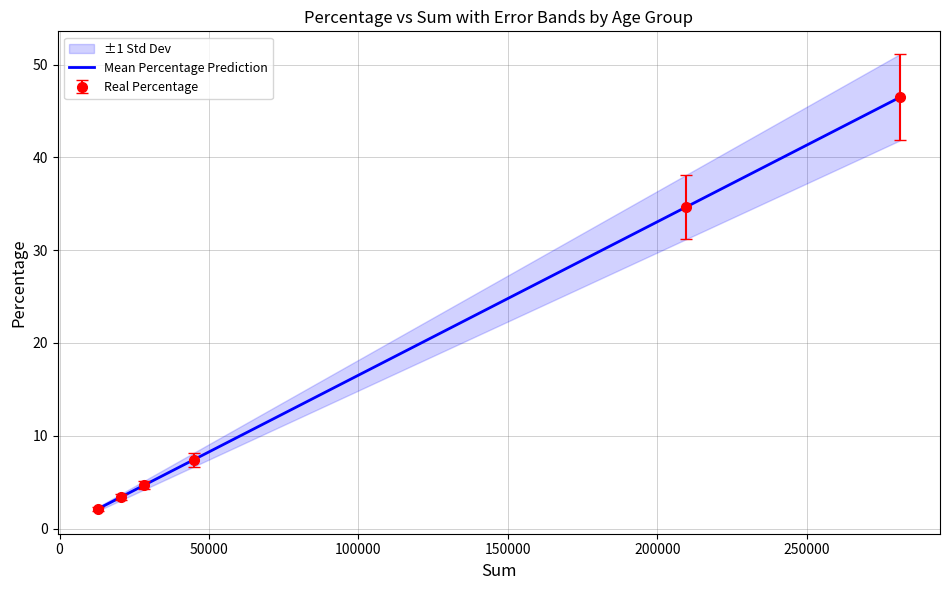

What position from the left is 200000?

6